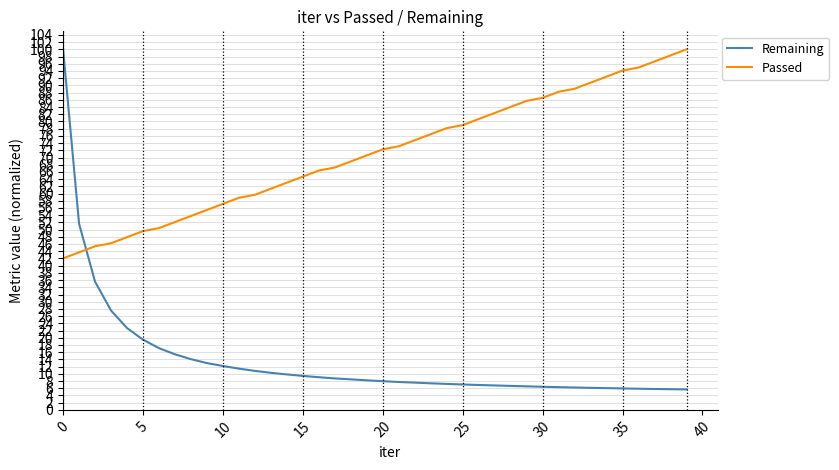

What is the lowest value of the Passed series?

42.0